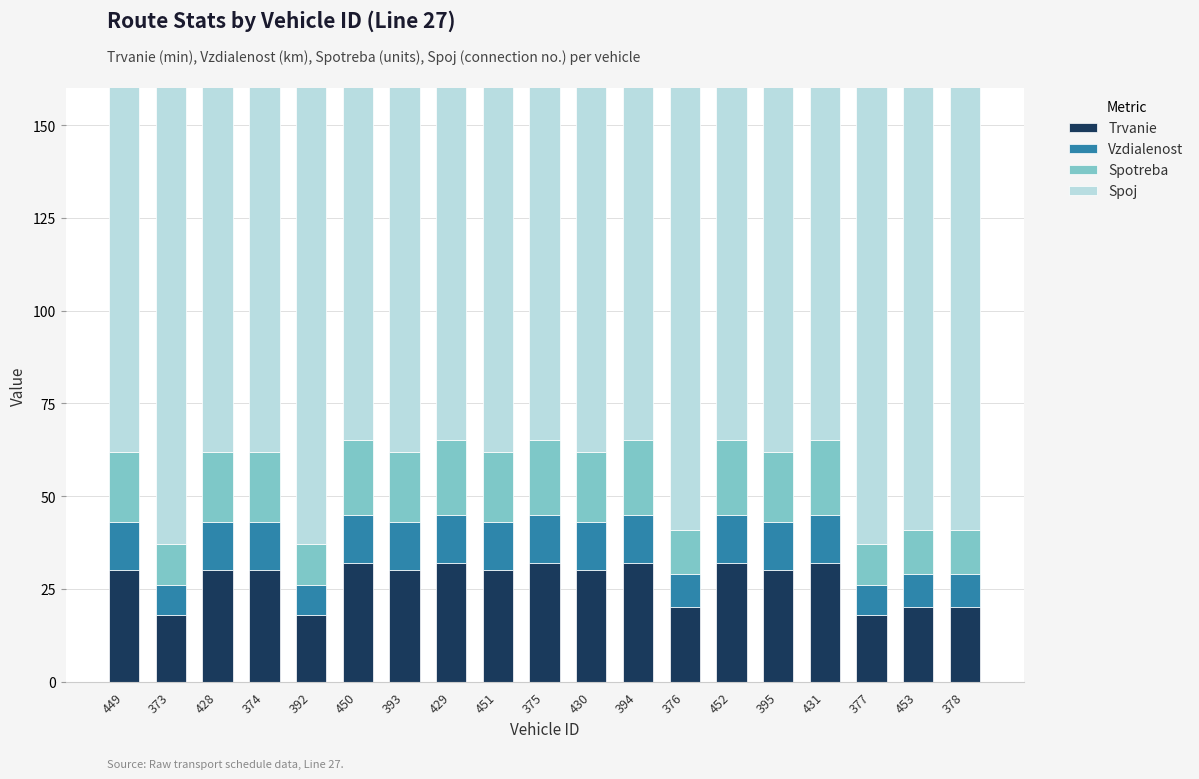

What value does the Spoj series have at 451, to the nearest 10?

130